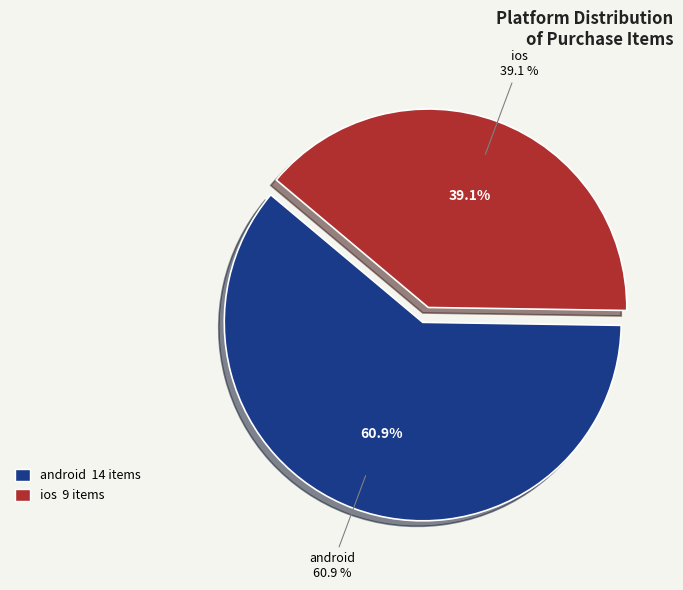

Count the number of slices in the pie.

2